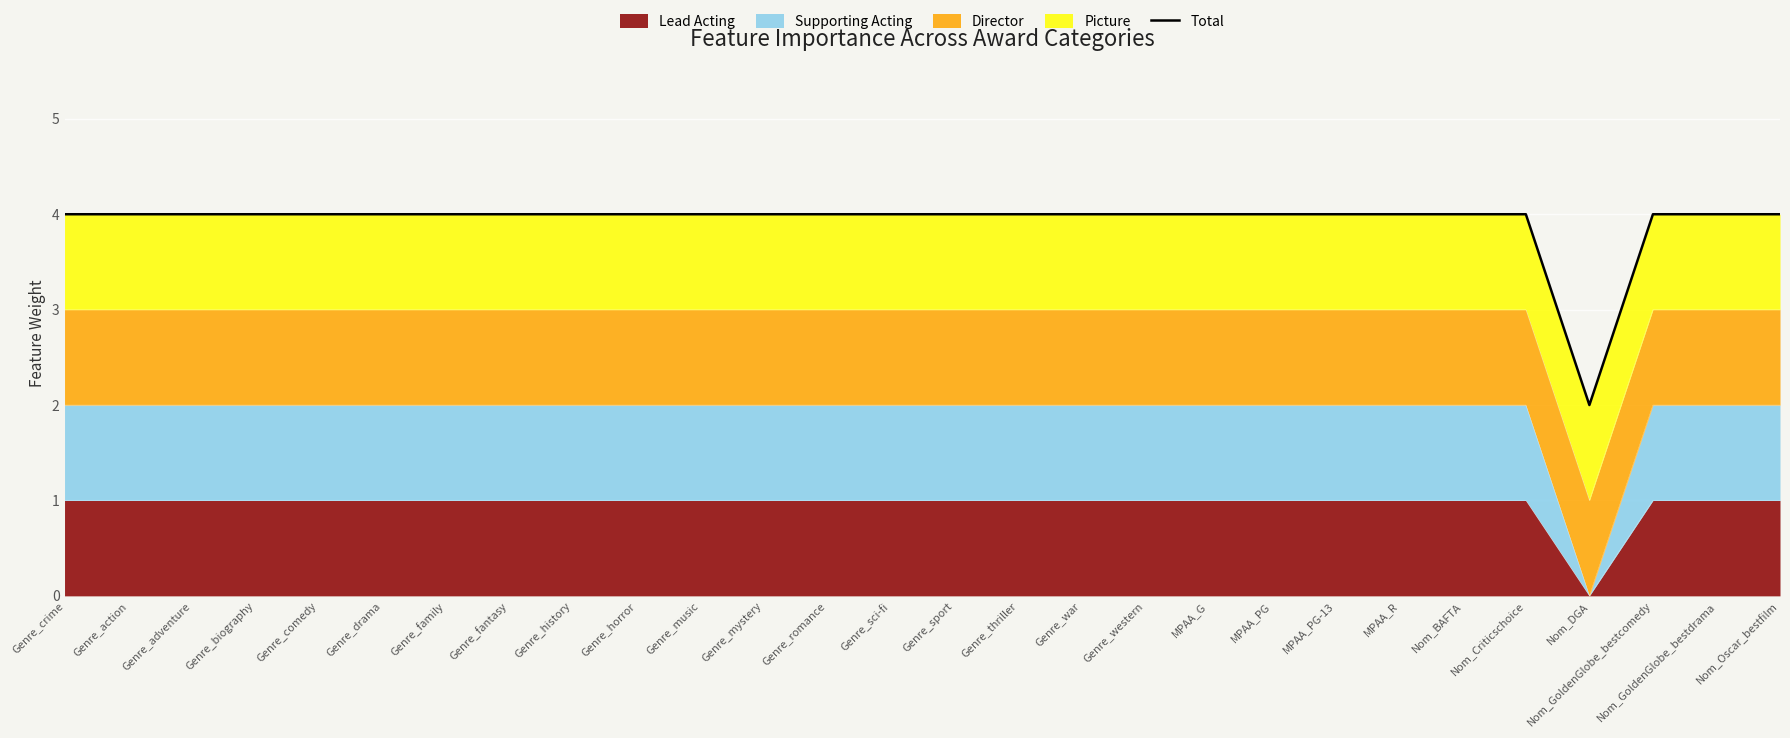

What is the maximum value shown in the chart?

4